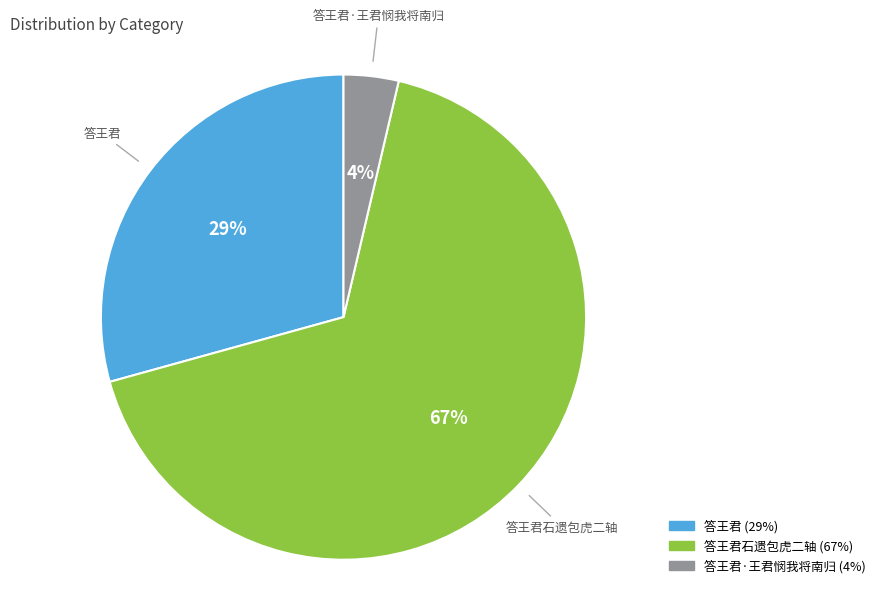

To the nearest percent, what is the difference between the largest and smallest slice percentages?

63%